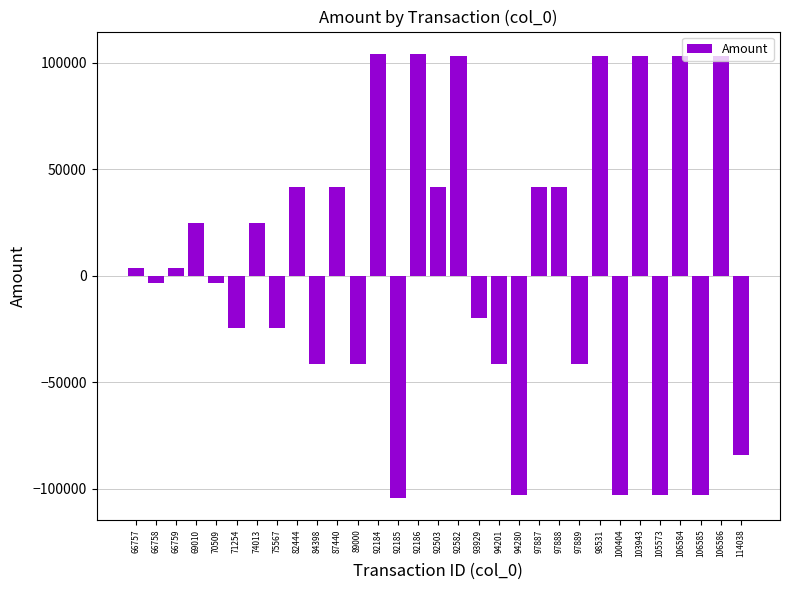

What is the value of the 15th bar from the left?

104266.8